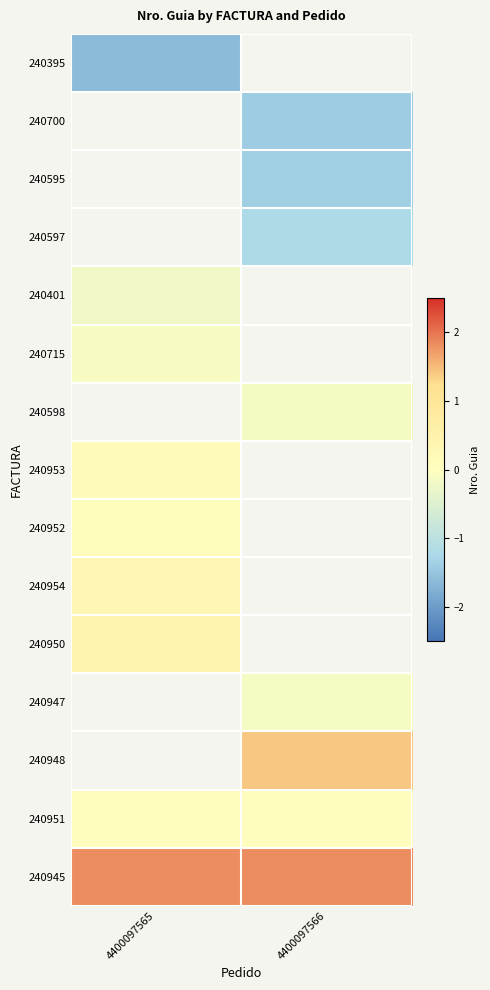

What is the difference between the highest and lowest values at 4400097565?

3.4